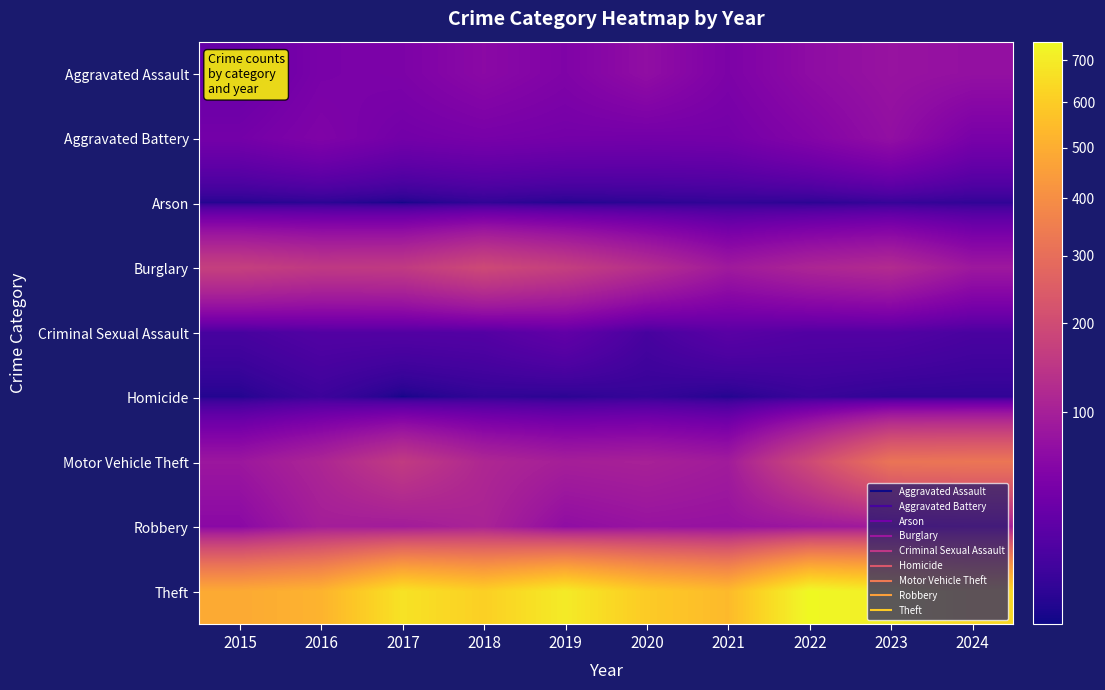

Which has a higher value, 2021 or 2023?

2023